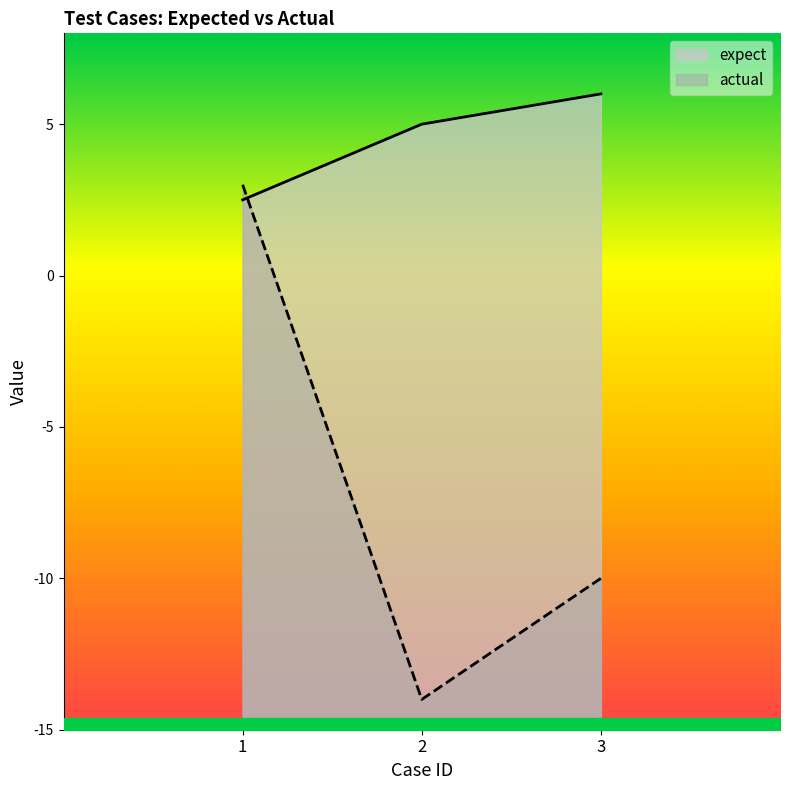

True or false: actual has a value of -8.1 at 2.

False